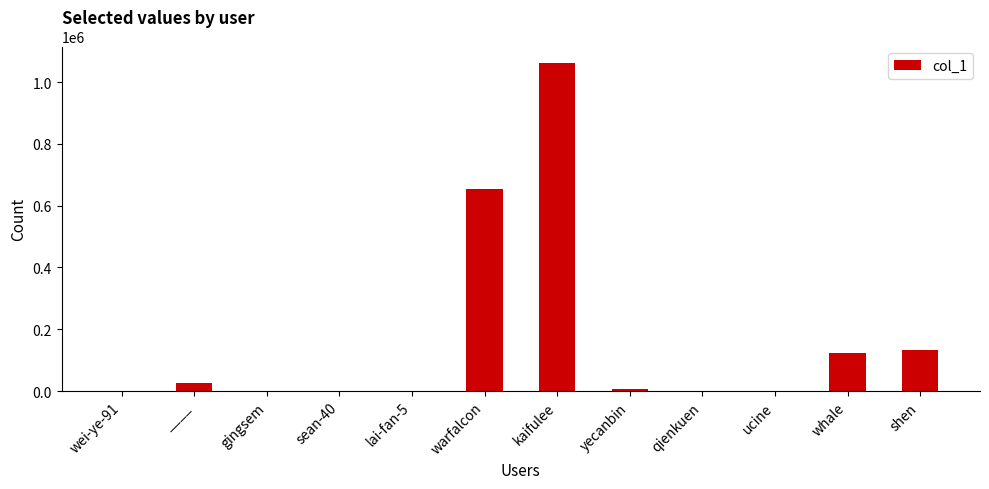

The chart shows a value of 1098204 at warfalcon. True or false?

False